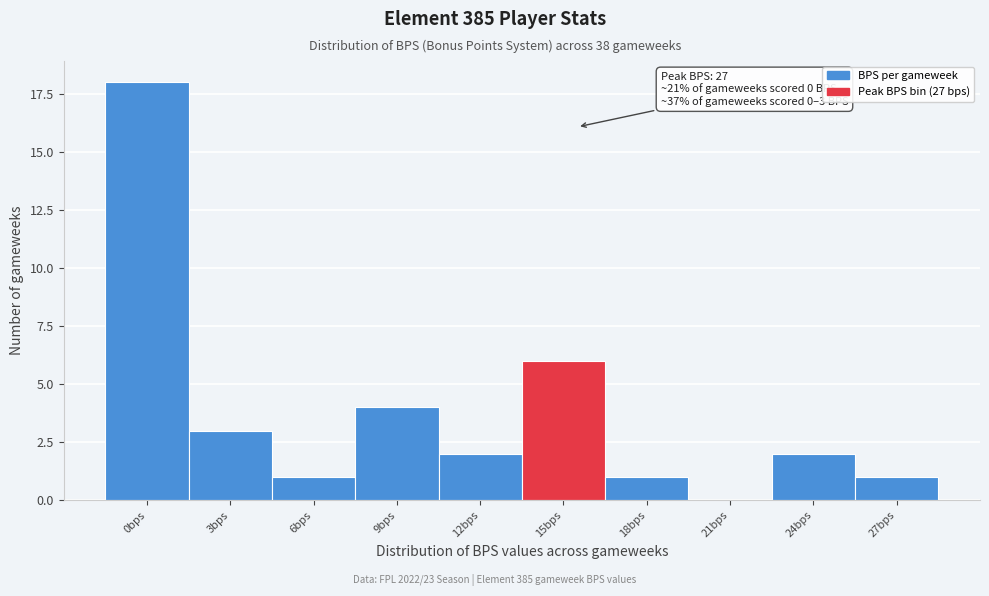

Reading left to right, transcribe all the data shown in this chart.

0bps=18	3bps=3	6bps=1	9bps=4	12bps=2	15bps=6	18bps=1	21bps=0	24bps=2	27bps=1